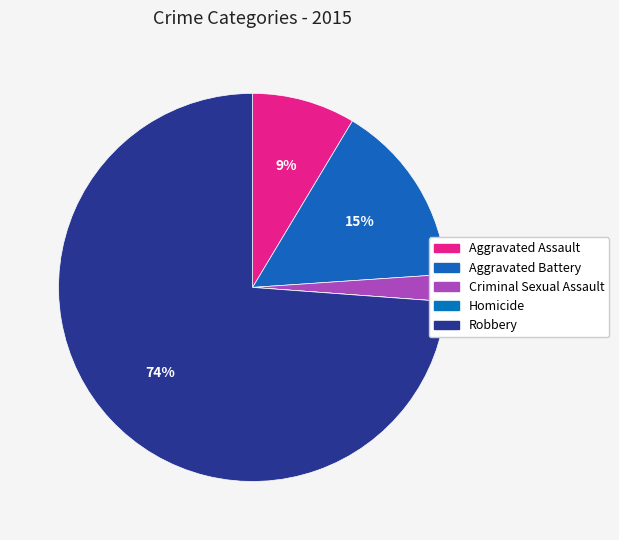

How many segments does this pie chart have?

5